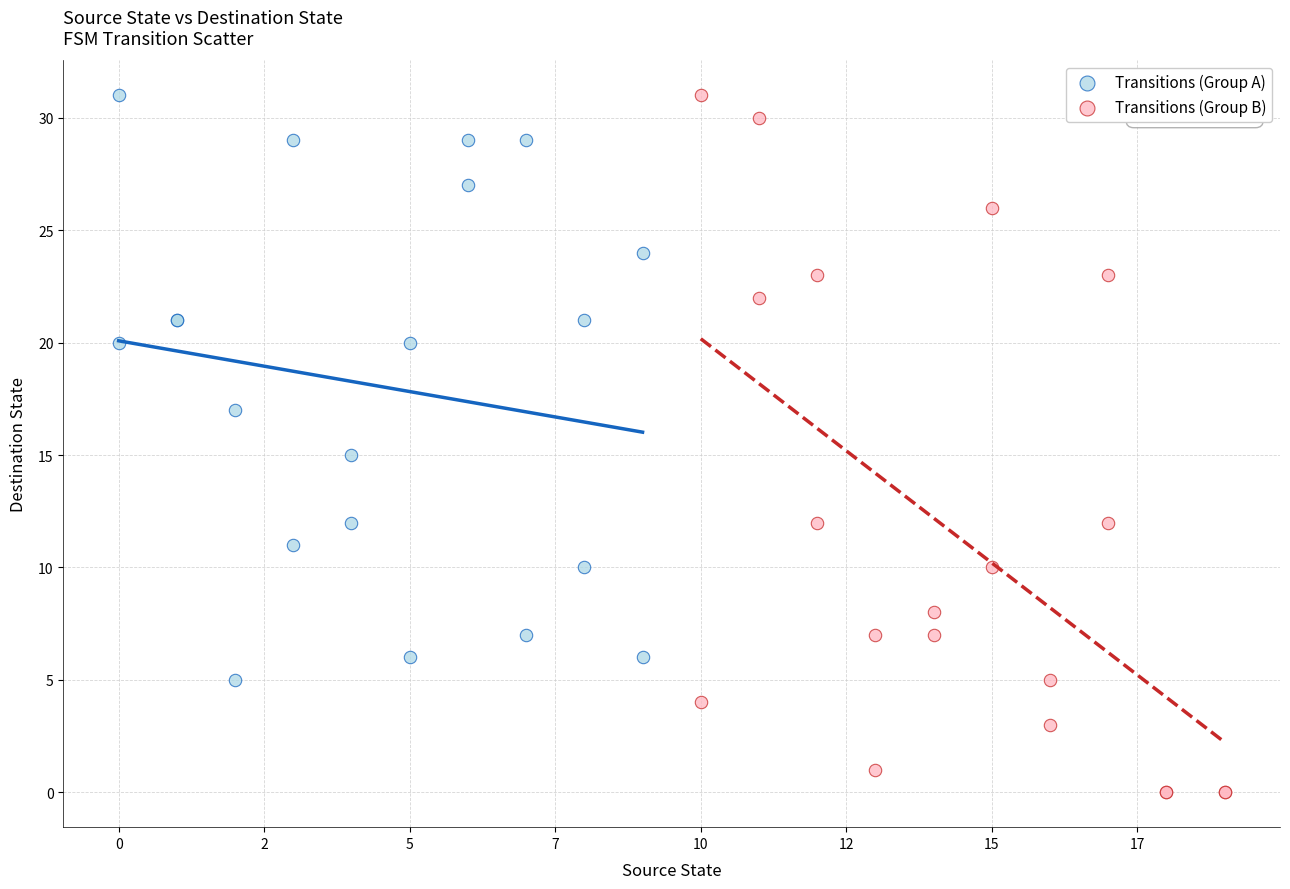

Which series reaches the minimum Y coordinate?

Transitions (Group B)